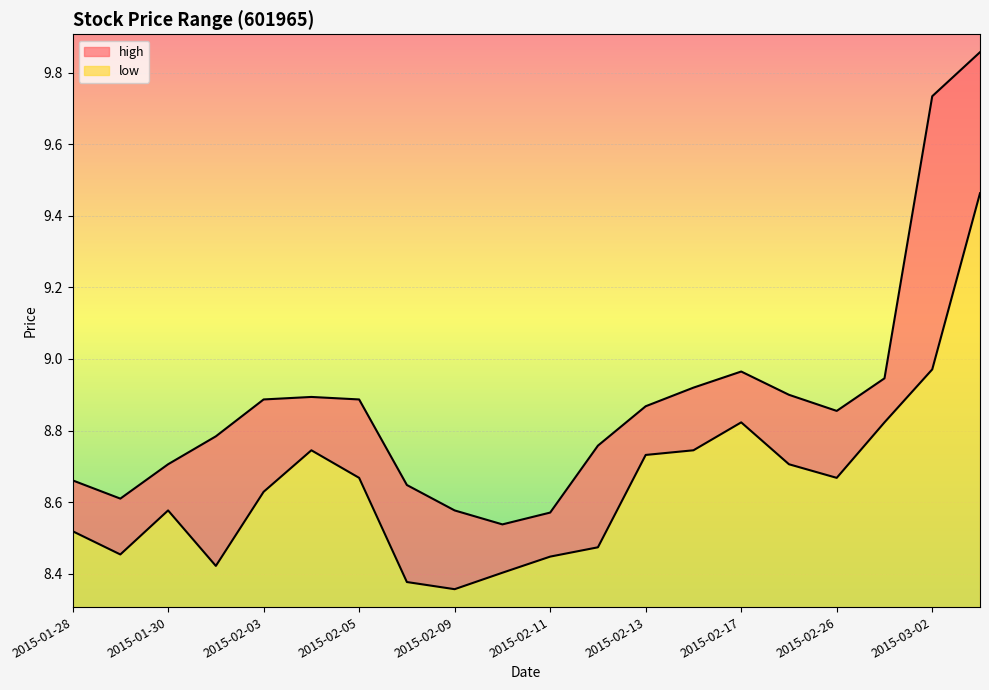

Where is high nearest to the value 9?

2015-02-17